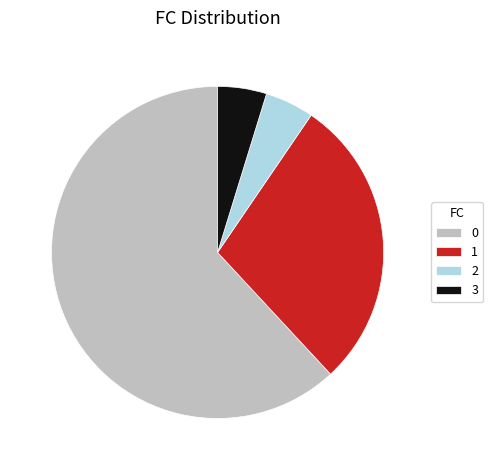

Do 1 and 2 together represent more than half of the pie?

No